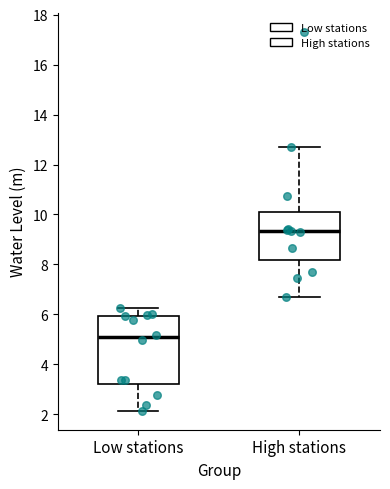

Where is the lower edge of the box for High stations on the y-axis? The values are not printed on the chart, so give them approximately, as read against the axis.

8.2